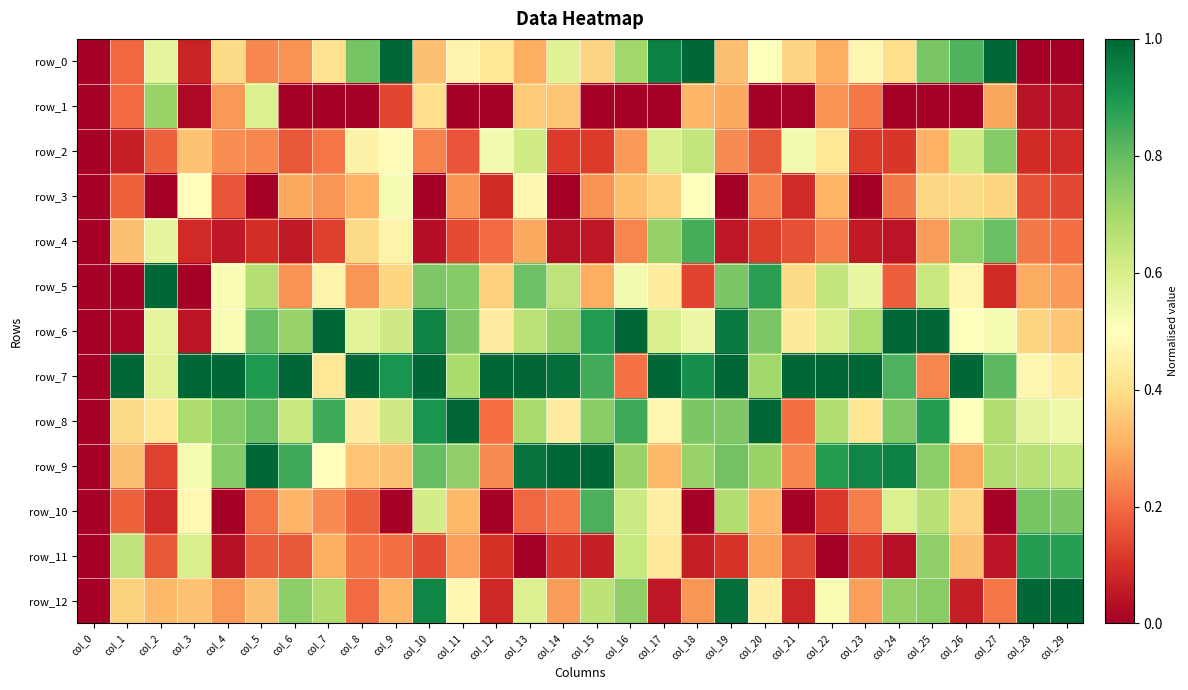

Reading right to left, transcribe all the data shown in this chart.

row_0: 0.0	0.0	1.0	0.8	0.8	0.4	0.5	0.3	0.4	0.5	0.3	1.0	0.9	0.7	0.4	0.6	0.3	0.4	0.5	0.3	1.0	0.8	0.4	0.3	0.2	0.4	0.1	0.6	0.2	0.0
row_1: 0.0	0.0	0.3	0.0	0.0	0.0	0.2	0.3	0.0	0.0	0.3	0.3	0.0	0.0	0.0	0.3	0.4	0.0	0.0	0.4	0.1	0.0	0.0	0.0	0.6	0.3	0.0	0.7	0.2	0.0
row_2: 0.1	0.1	0.7	0.6	0.3	0.1	0.1	0.4	0.5	0.2	0.2	0.6	0.6	0.3	0.1	0.1	0.6	0.5	0.2	0.2	0.5	0.5	0.2	0.2	0.2	0.3	0.3	0.2	0.1	0.0
row_3: 0.1	0.2	0.4	0.4	0.4	0.2	0.0	0.3	0.1	0.2	0.0	0.5	0.4	0.3	0.3	0.0	0.5	0.1	0.3	0.0	0.5	0.3	0.3	0.3	0.0	0.2	0.5	0.0	0.2	0.0
row_4: 0.2	0.2	0.8	0.7	0.3	0.0	0.1	0.2	0.2	0.1	0.1	0.8	0.7	0.2	0.1	0.0	0.3	0.2	0.1	0.0	0.5	0.4	0.1	0.1	0.1	0.1	0.1	0.6	0.3	0.0
row_5: 0.3	0.3	0.1	0.5	0.6	0.2	0.6	0.6	0.4	0.9	0.8	0.1	0.4	0.5	0.3	0.7	0.8	0.4	0.7	0.8	0.4	0.3	0.5	0.3	0.7	0.5	0.0	1.0	0.0	0.0
row_6: 0.3	0.4	0.5	0.5	1.0	1.0	0.7	0.6	0.4	0.8	1.0	0.5	0.6	1.0	0.9	0.7	0.7	0.4	0.8	0.9	0.6	0.6	1.0	0.7	0.8	0.5	0.0	0.6	0.0	0.0
row_7: 0.4	0.5	0.8	1.0	0.2	0.8	1.0	1.0	1.0	0.7	1.0	0.9	1.0	0.2	0.8	1.0	1.0	1.0	0.7	1.0	0.9	1.0	0.4	1.0	0.9	1.0	1.0	0.6	1.0	0.0
row_8: 0.5	0.6	0.7	0.5	0.9	0.8	0.4	0.7	0.2	1.0	0.8	0.8	0.5	0.9	0.7	0.4	0.7	0.2	1.0	0.9	0.6	0.4	0.8	0.6	0.8	0.8	0.7	0.4	0.4	0.0
row_9: 0.6	0.7	0.7	0.3	0.7	0.9	0.9	0.9	0.2	0.7	0.8	0.7	0.3	0.7	1.0	1.0	1.0	0.2	0.7	0.8	0.3	0.3	0.5	0.9	1.0	0.8	0.5	0.1	0.3	0.0
row_10: 0.8	0.8	0.0	0.4	0.7	0.6	0.2	0.1	0.0	0.3	0.7	0.0	0.4	0.6	0.8	0.2	0.2	0.0	0.3	0.6	0.0	0.2	0.2	0.3	0.2	0.0	0.5	0.1	0.2	0.0
row_11: 0.9	0.9	0.0	0.3	0.7	0.0	0.1	0.0	0.1	0.3	0.1	0.1	0.4	0.6	0.1	0.1	0.0	0.1	0.3	0.1	0.2	0.2	0.3	0.2	0.2	0.0	0.6	0.2	0.7	0.0
row_12: 1.0	1.0	0.2	0.1	0.7	0.7	0.3	0.5	0.1	0.5	1.0	0.3	0.1	0.7	0.7	0.3	0.6	0.1	0.5	0.9	0.3	0.2	0.7	0.7	0.3	0.3	0.3	0.3	0.4	0.0